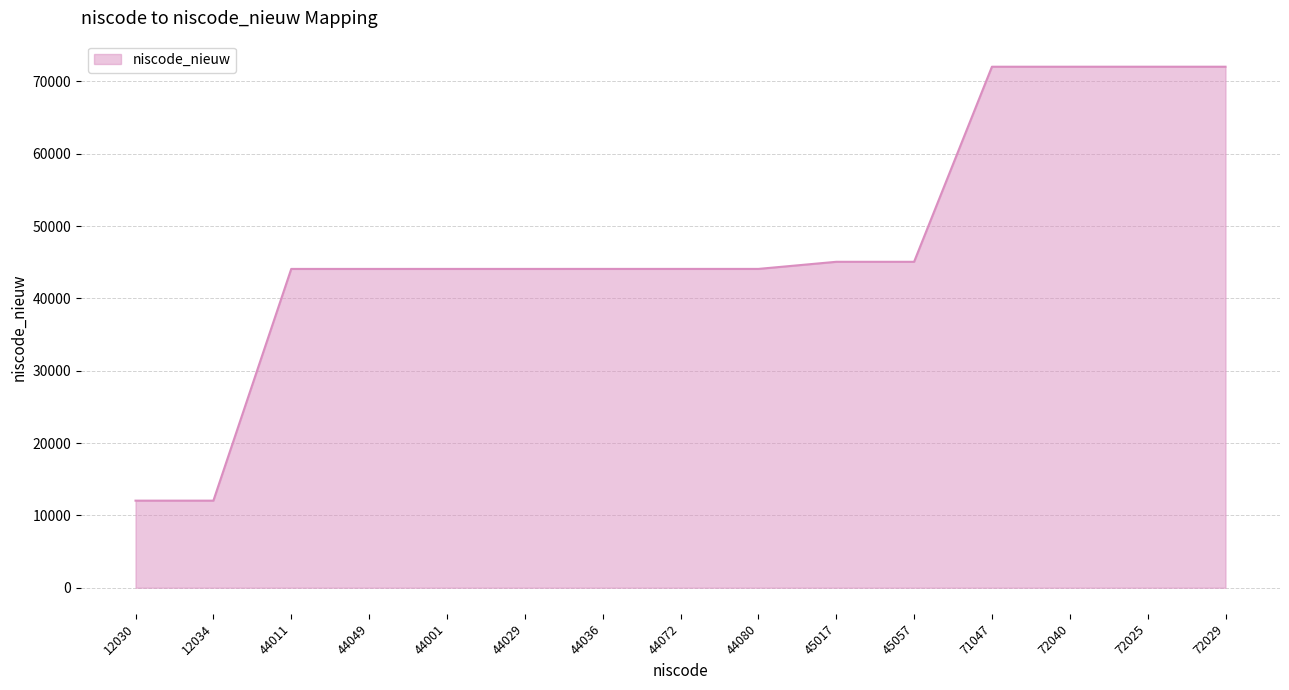

What is the ratio of the value at 44080 to the value at 12034?

3.7